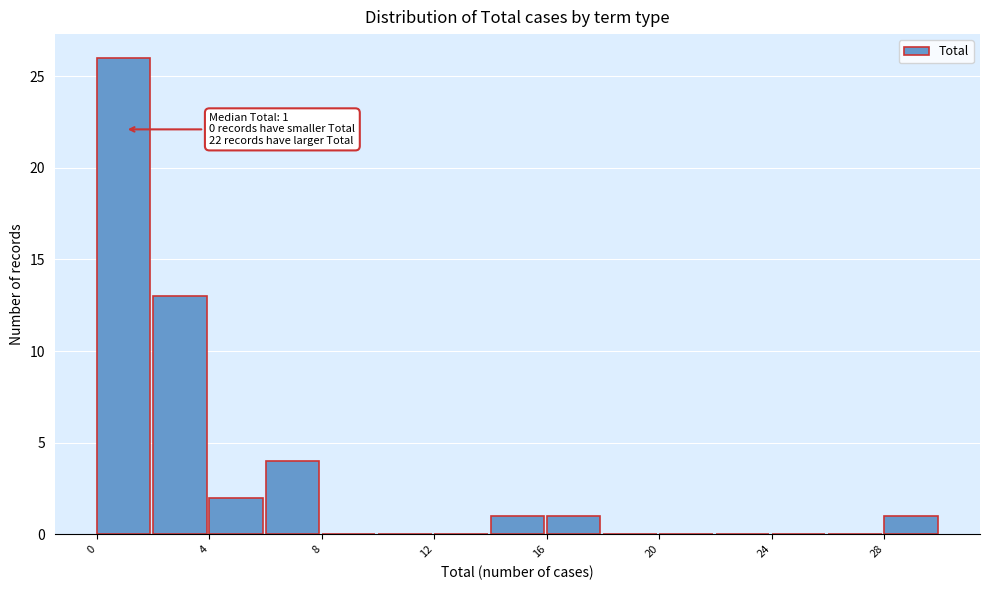

Which range on the x-axis has the tallest bar?

0 to 2